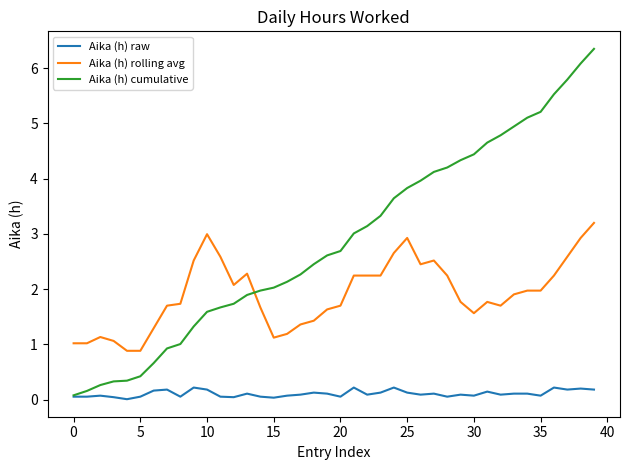

How many lines are shown in the chart?

3